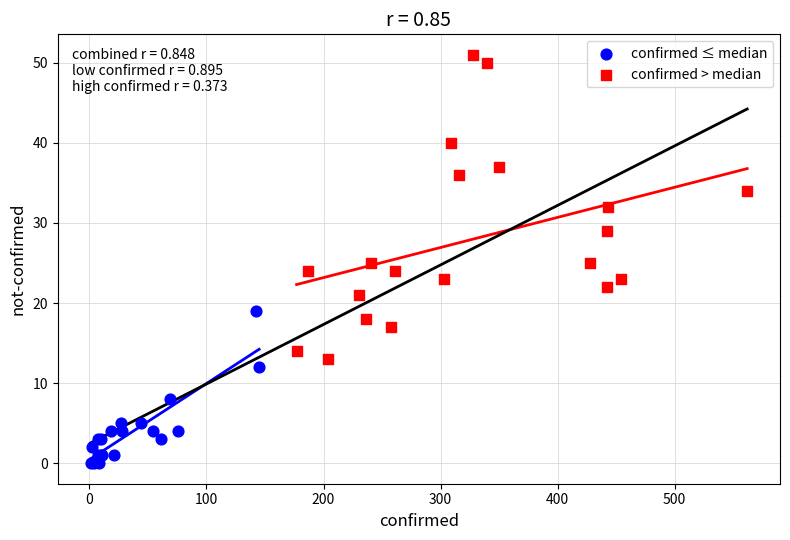

Which series has the largest Y range (max minus min)?

confirmed > median